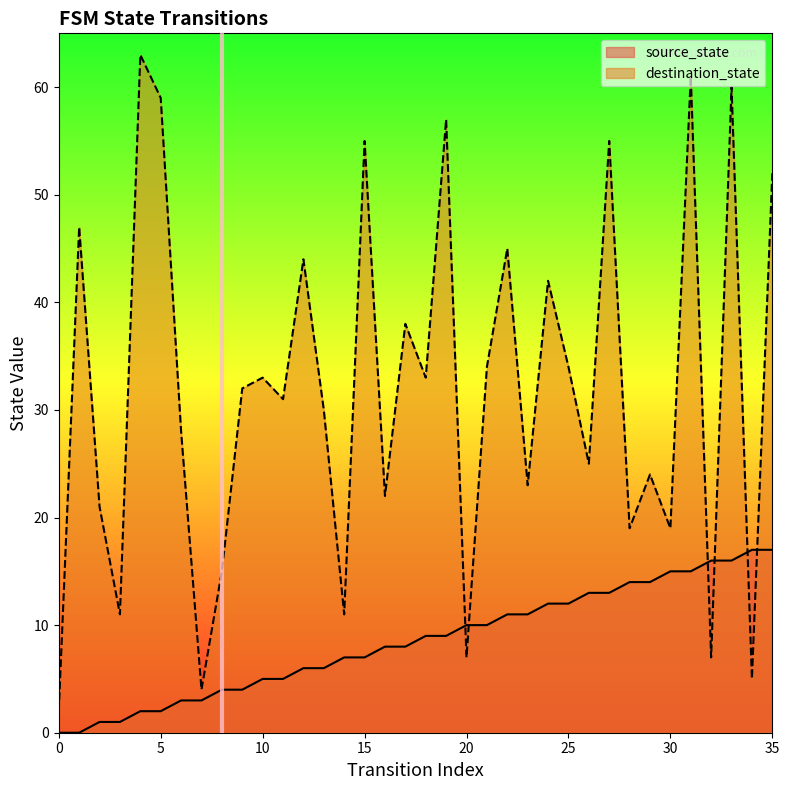

True or false: destination_state has a value of 1 at 0.

False